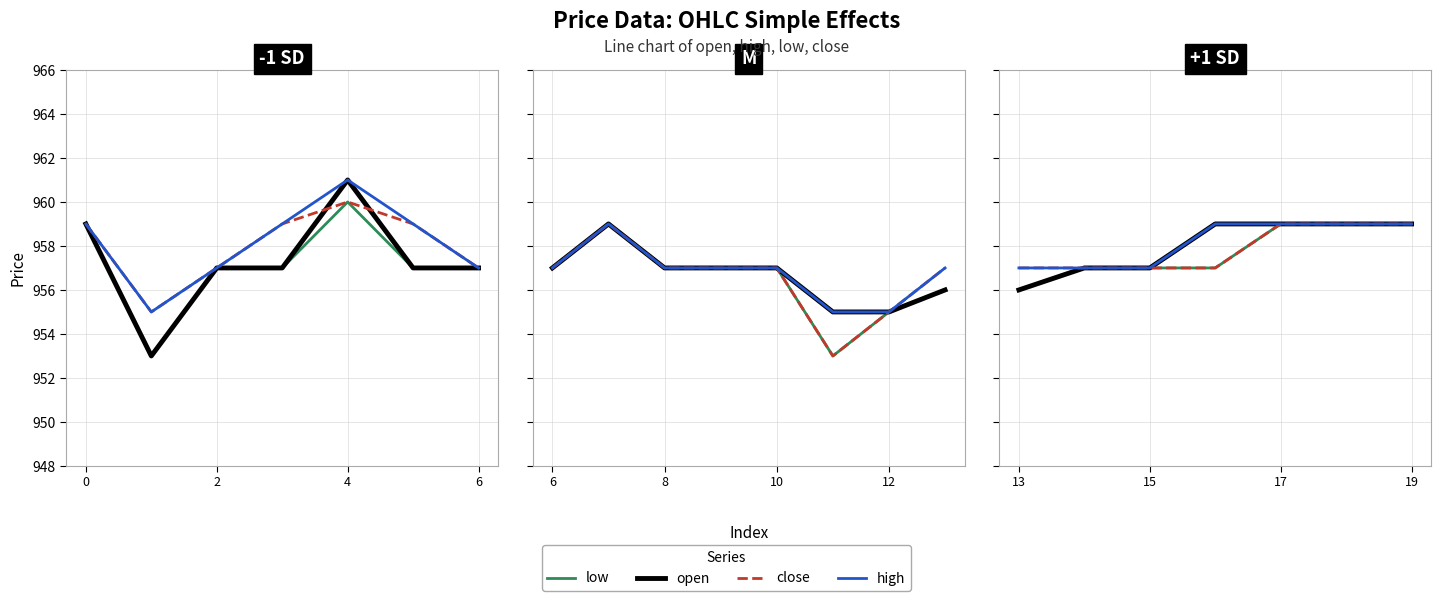

True or false: low has a value of 957 at 2.

True